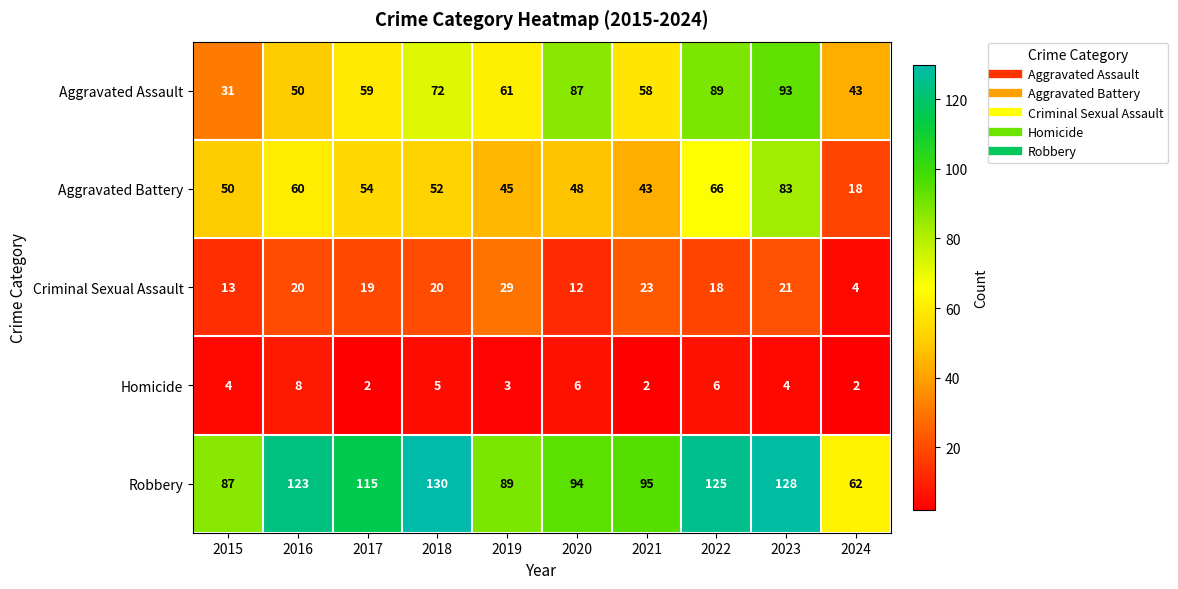

What value does the Robbery series have at 2017, to the nearest 5?

115